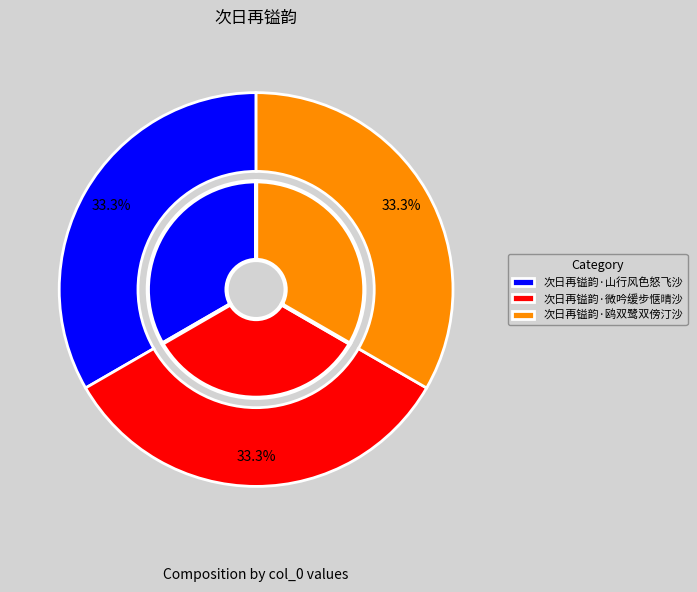

To the nearest percent, what is the combined percentage of 次日再镒韵·山行风色怒飞沙 and 次日再镒韵·鸥双鹭双傍汀沙?

67%